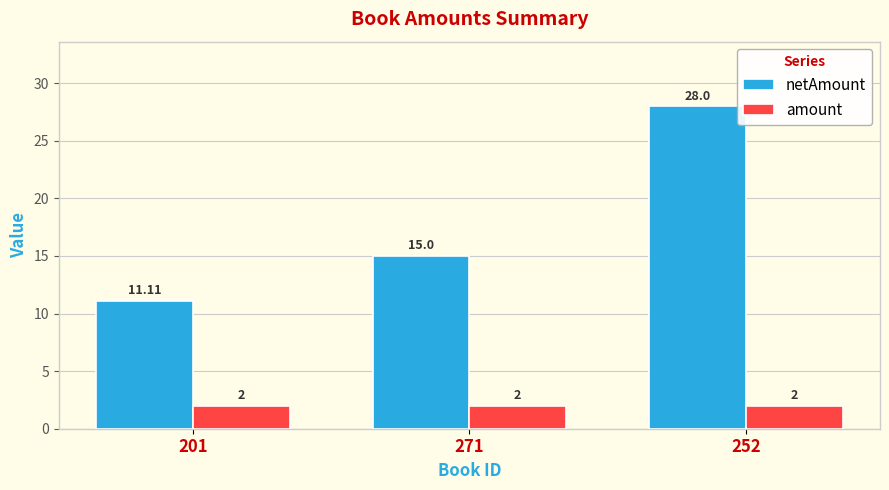

What is the label of the 3rd bar from the right?

201